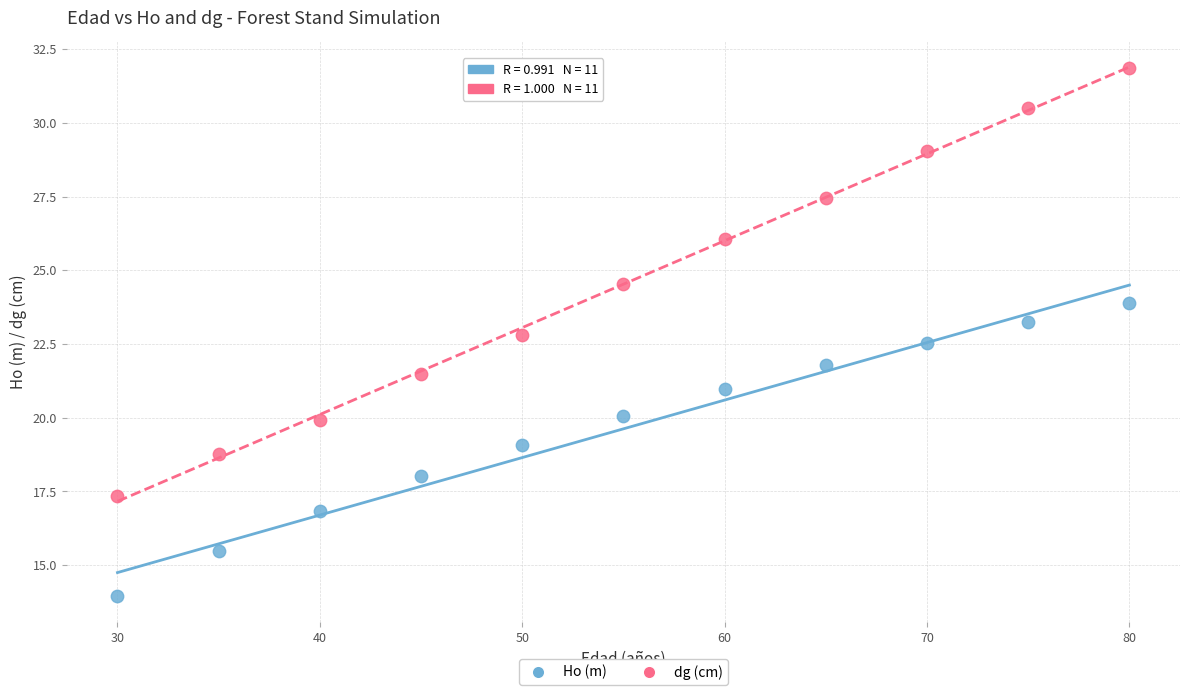

What are all the series names shown in the legend?

Ho (m), dg (cm)